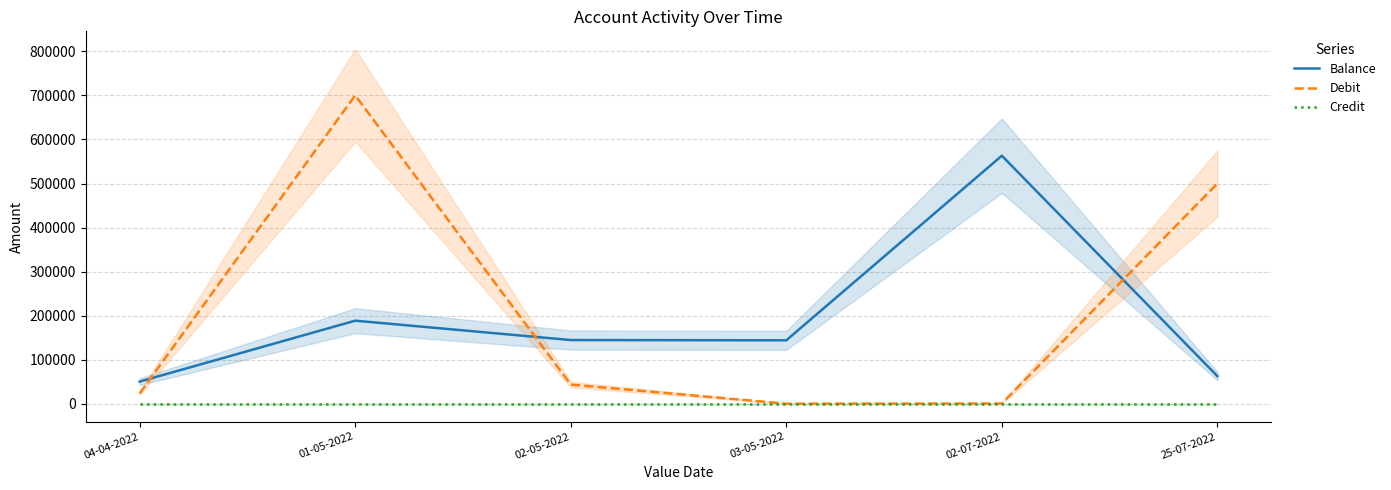

True or false: Balance has a value of 29677.3 at 04-04-2022.

False